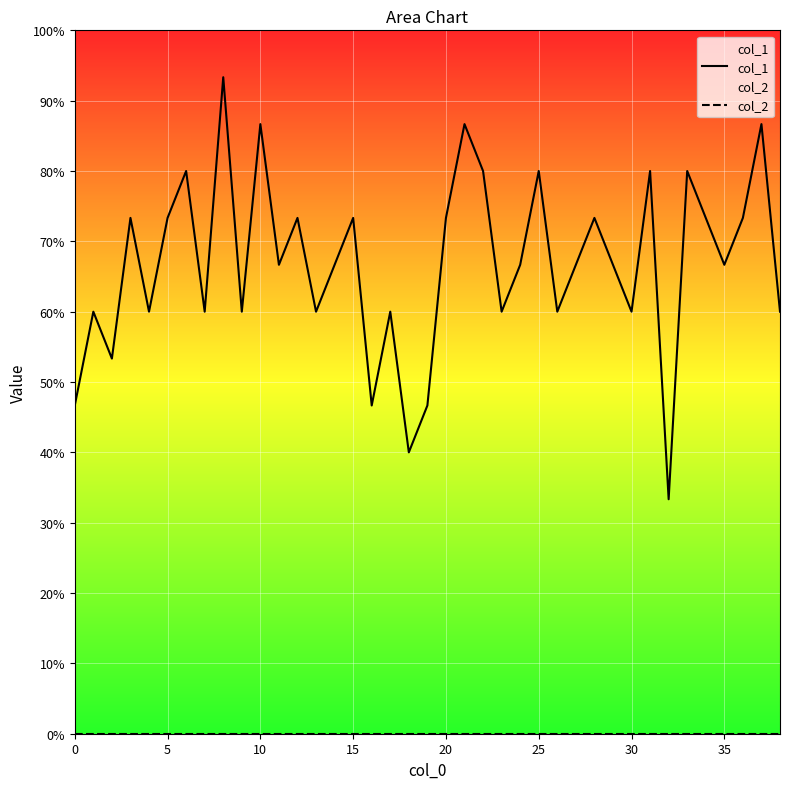

What are all the series names shown in the legend?

col_1, col_2